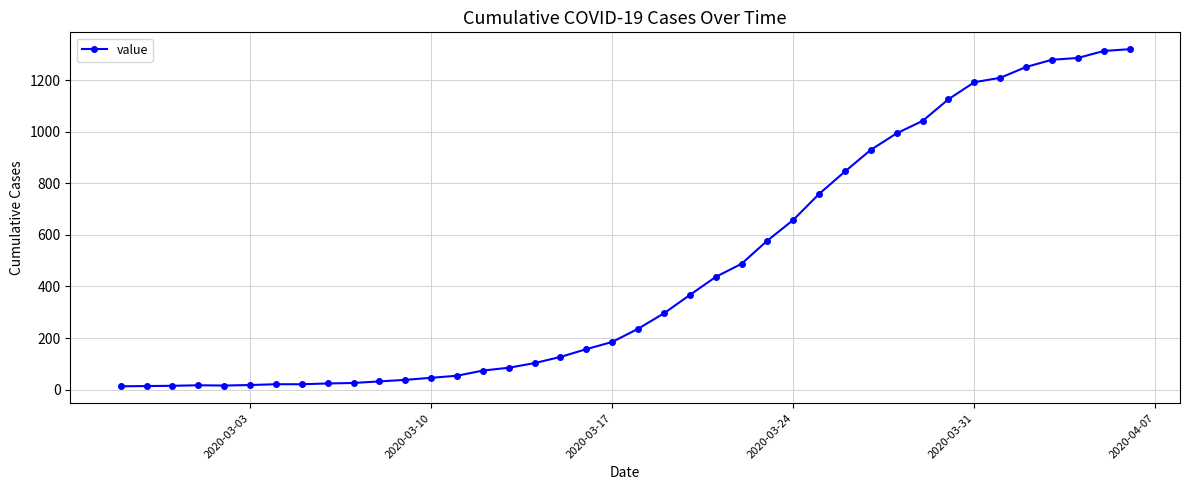

What is the difference between the maximum and second lowest values?

1306